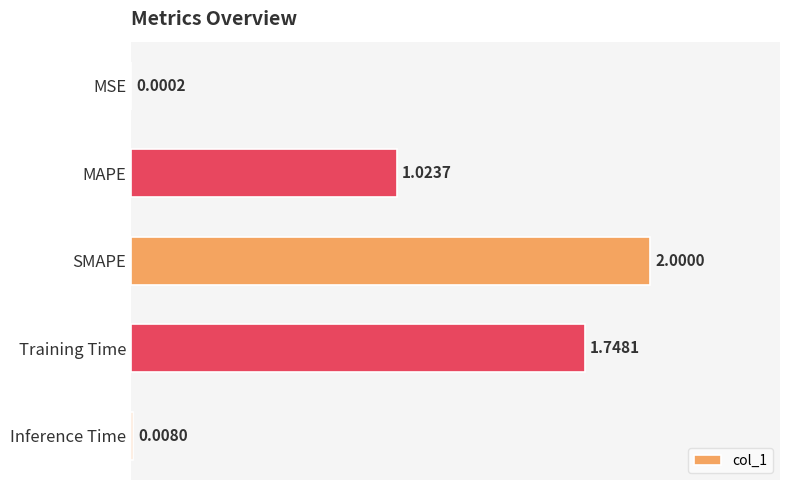

What is the sum of the values at Inference Time and SMAPE?

2.0